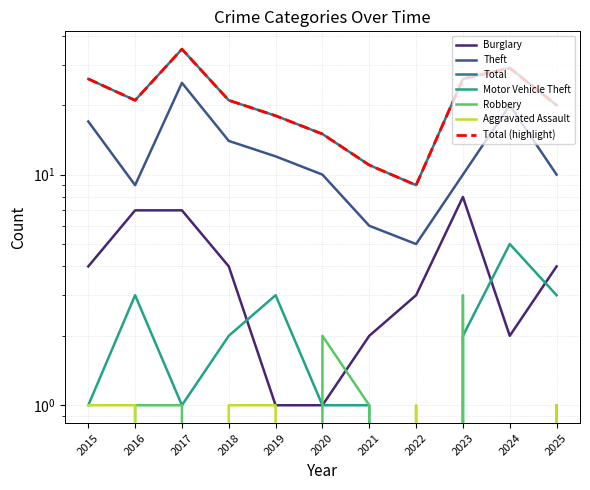

Is this an area chart (filled region under the line)?

No